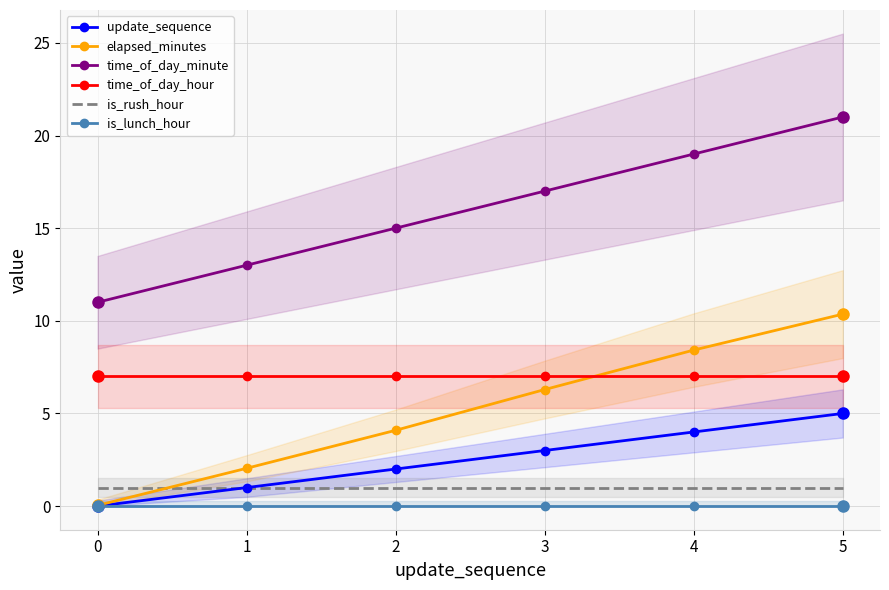

At which label does elapsed_minutes first exceed 6?

3